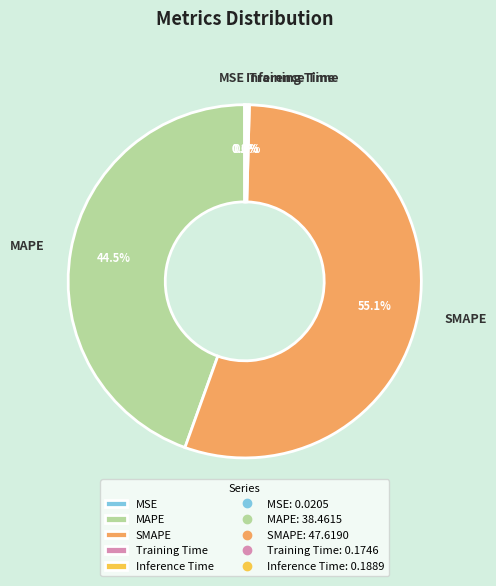

The MAPE slice represents 55% of the pie. True or false?

False